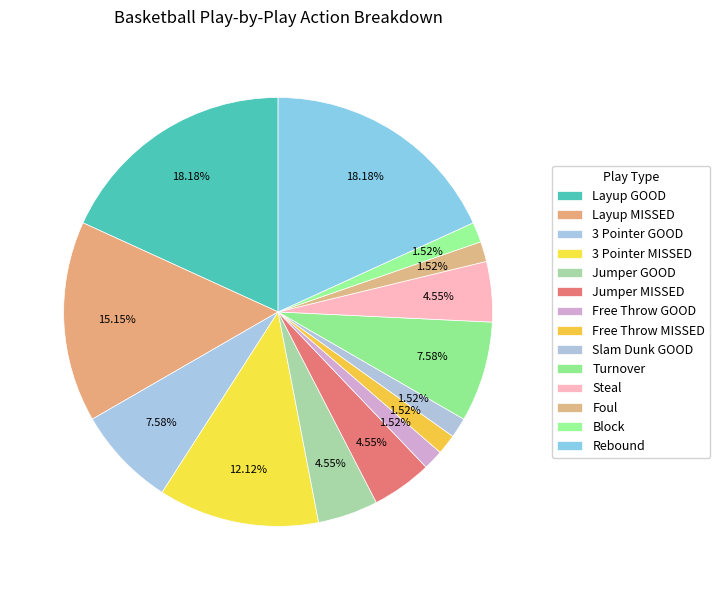

What is the change in value from Slam Dunk GOOD to Rebound?

+11